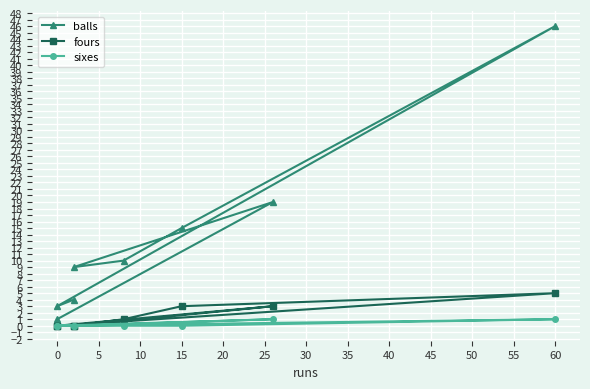

Which series has the largest total across all categories?

balls